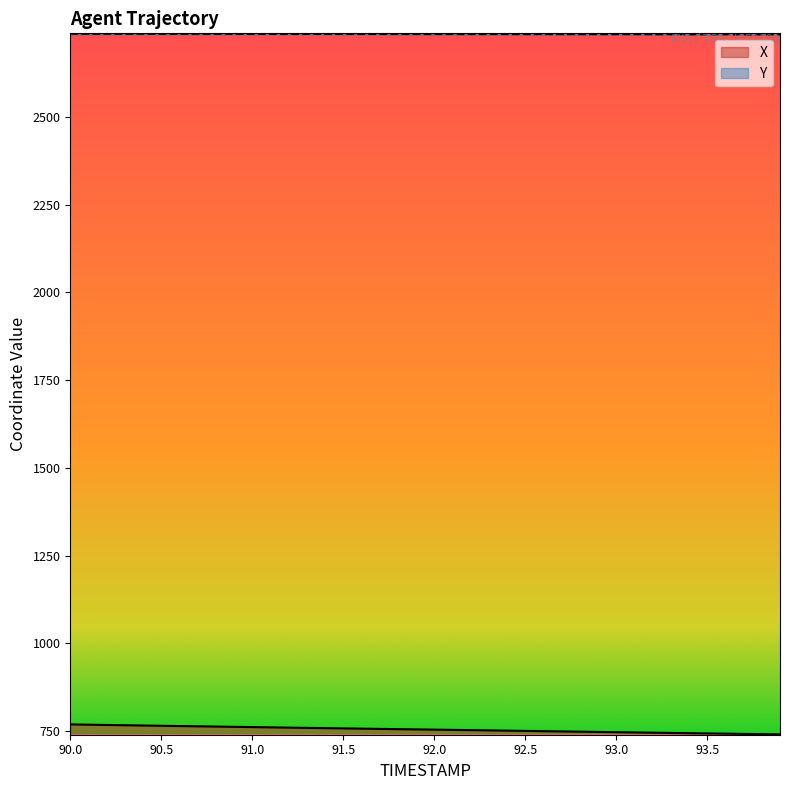

Reading left to right, transcribe all the data shown in this chart.

X: 768.9	768.1	767.4	766.6	765.8	765.0	764.3	763.5	762.8	762.0	761.3	760.5	759.8	759.0	758.3	757.6	756.9	756.2	755.5	754.8	754.1	753.3	752.6	751.9	751.2	750.5	749.7	749.0	748.3	747.5	746.8	746.1	745.4	744.6	743.9	743.2	742.6	741.9	741.2	740.6
Y: 2736.7	2736.7	2736.6	2736.6	2736.5	2736.5	2736.4	2736.4	2736.3	2736.3	2736.2	2736.2	2736.1	2736.0	2736.0	2735.9	2735.9	2735.8	2735.8	2735.8	2735.7	2735.7	2735.6	2735.6	2735.6	2735.5	2735.5	2735.5	2735.4	2735.4	2735.3	2735.3	2735.2	2735.2	2735.1	2735.0	2734.9	2734.8	2734.7	2734.5